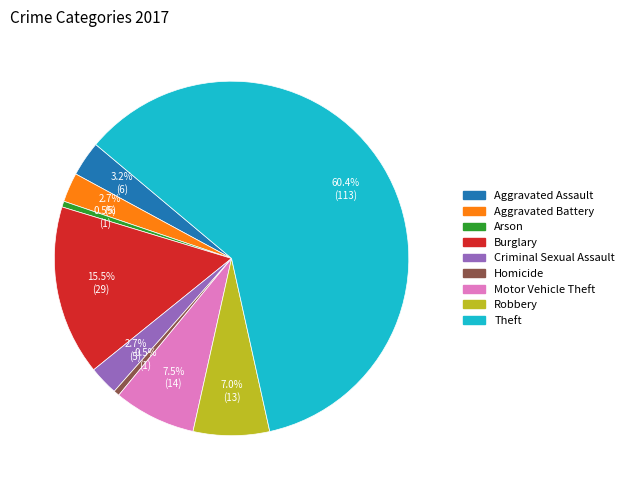

To the nearest percent, what is the difference between the largest and smallest slice percentages?

60%